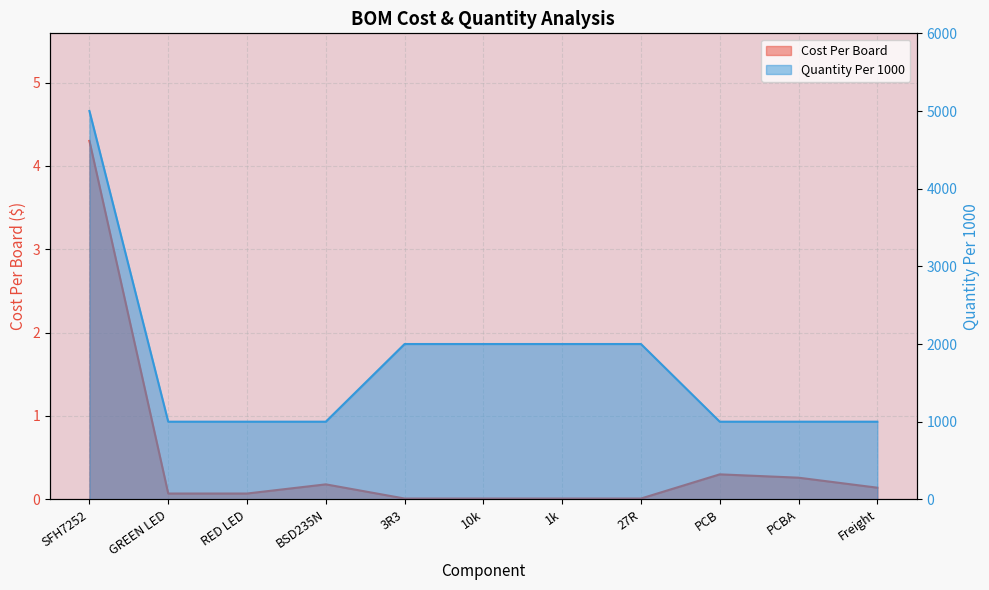

What are all the series names shown in the legend?

Cost Per Board, Quantity Per 1000